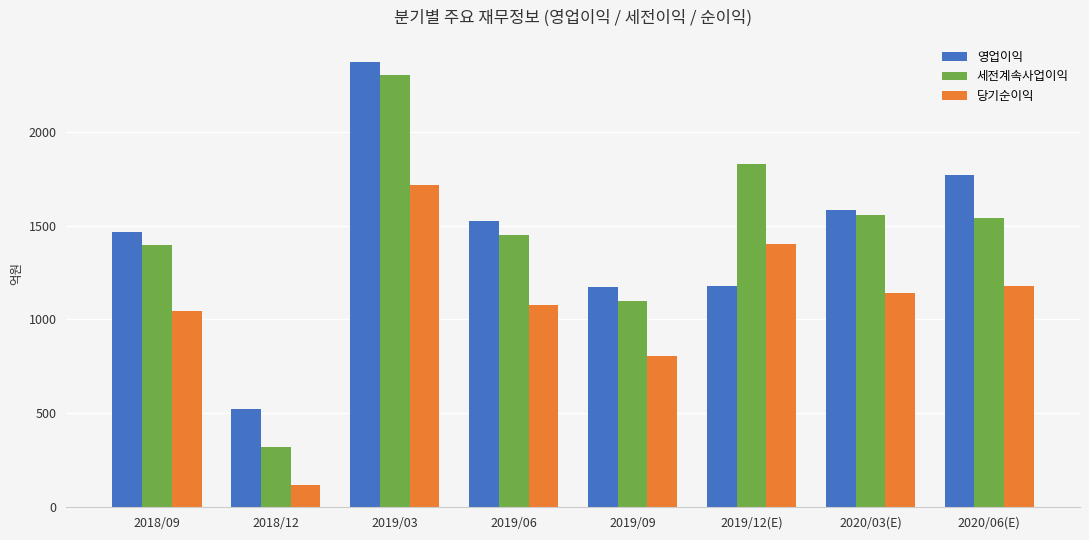

What is the difference between the maximum and second lowest values in the 영업이익 series?

1196